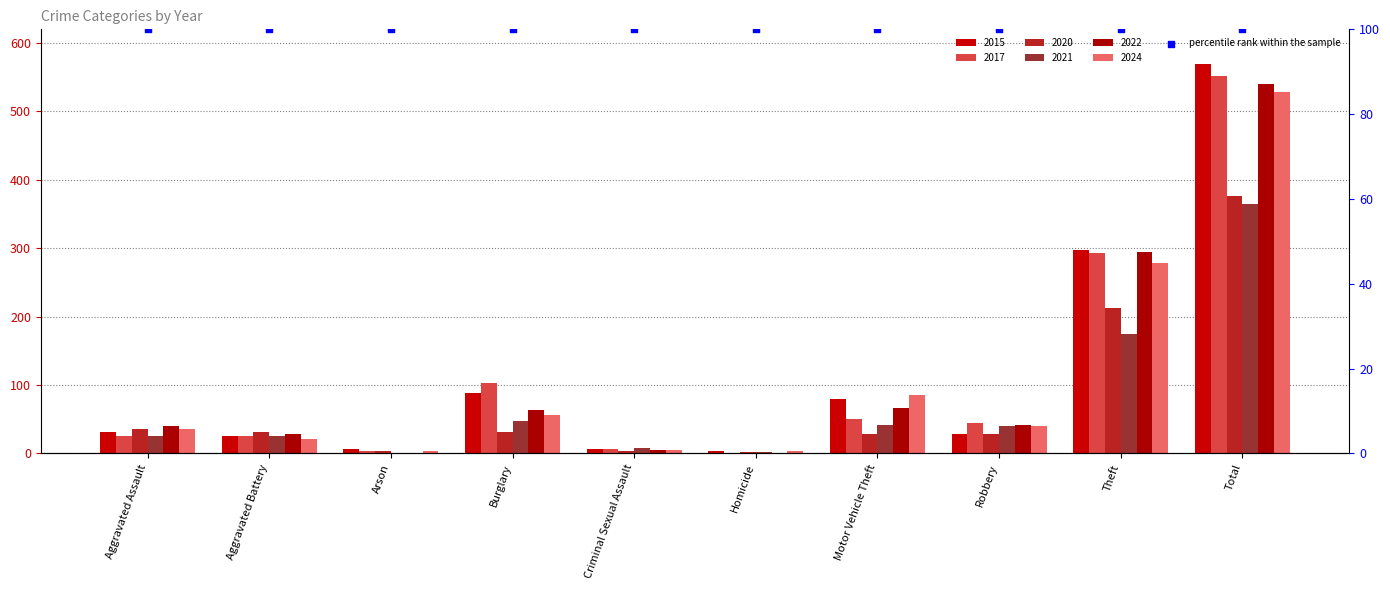

Is the value of 2022 at Criminal Sexual Assault greater than the value of 2020 at Homicide?

Yes